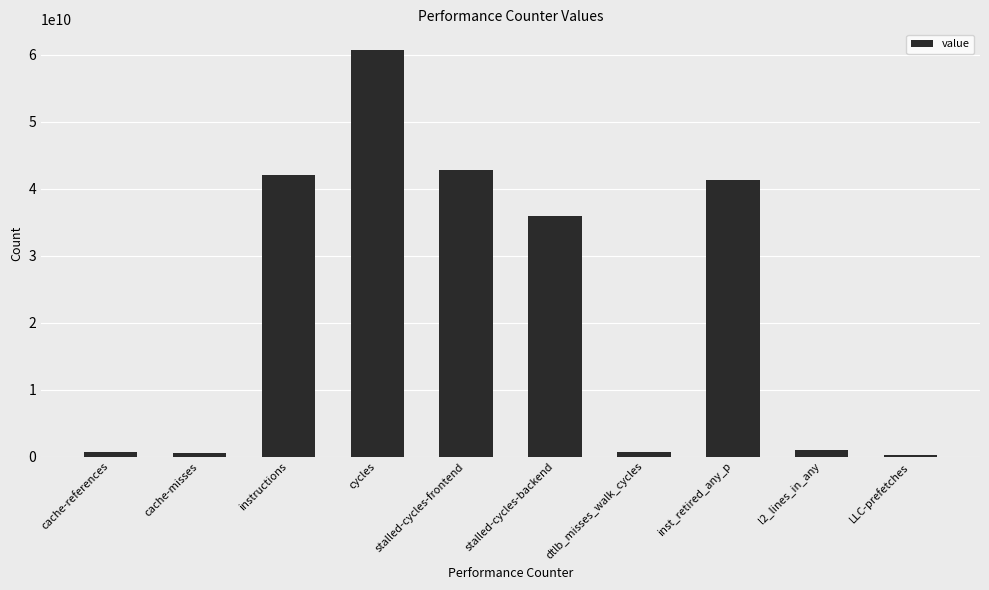

What is the sum of the values at inst_retired_any_p and stalled-cycles-backend?

77117761970